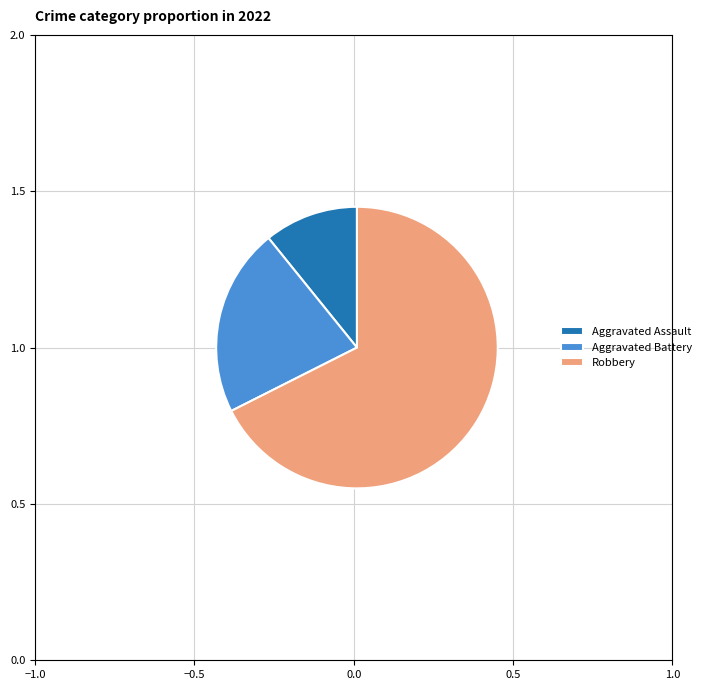

Between Robbery and Aggravated Assault, which is larger?

Robbery